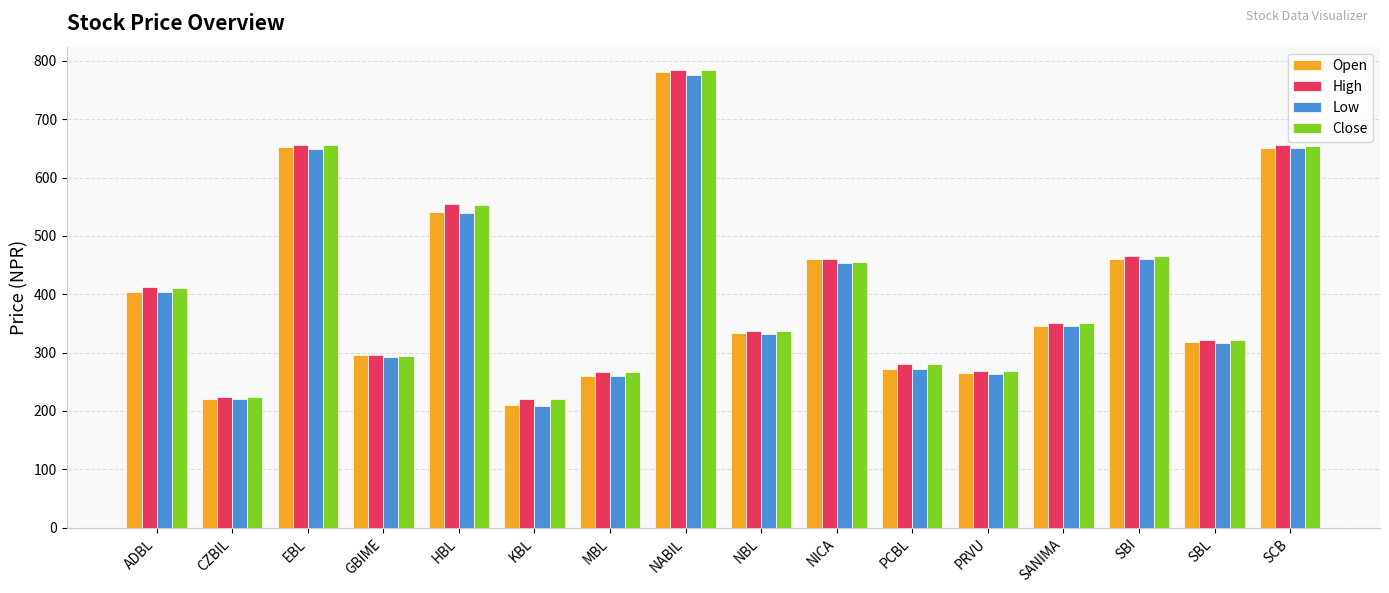

Count the number of categories in the chart.

16